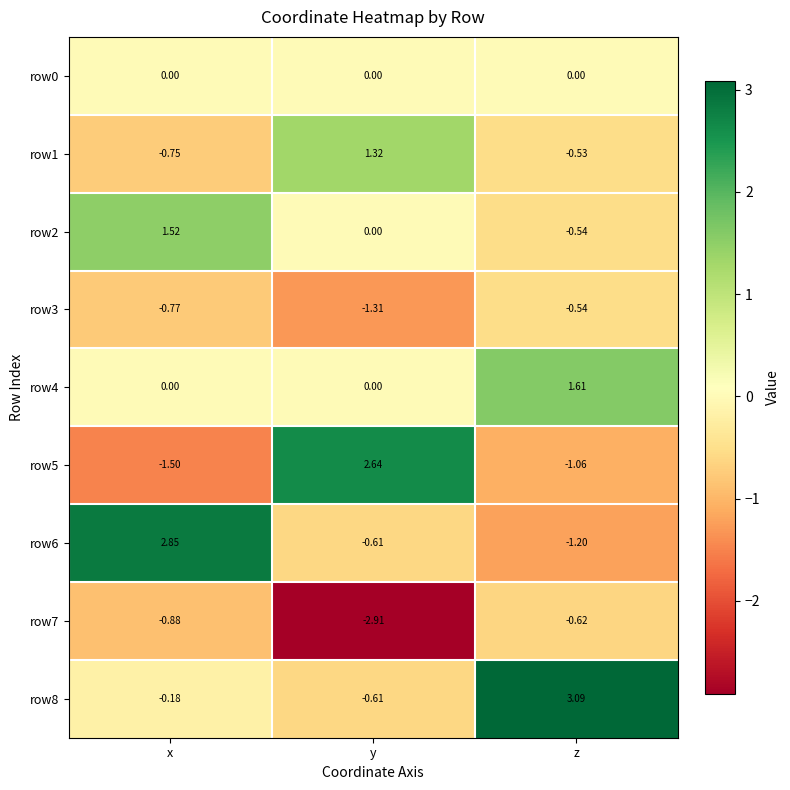

Where does the row2 series first go above 0?

x